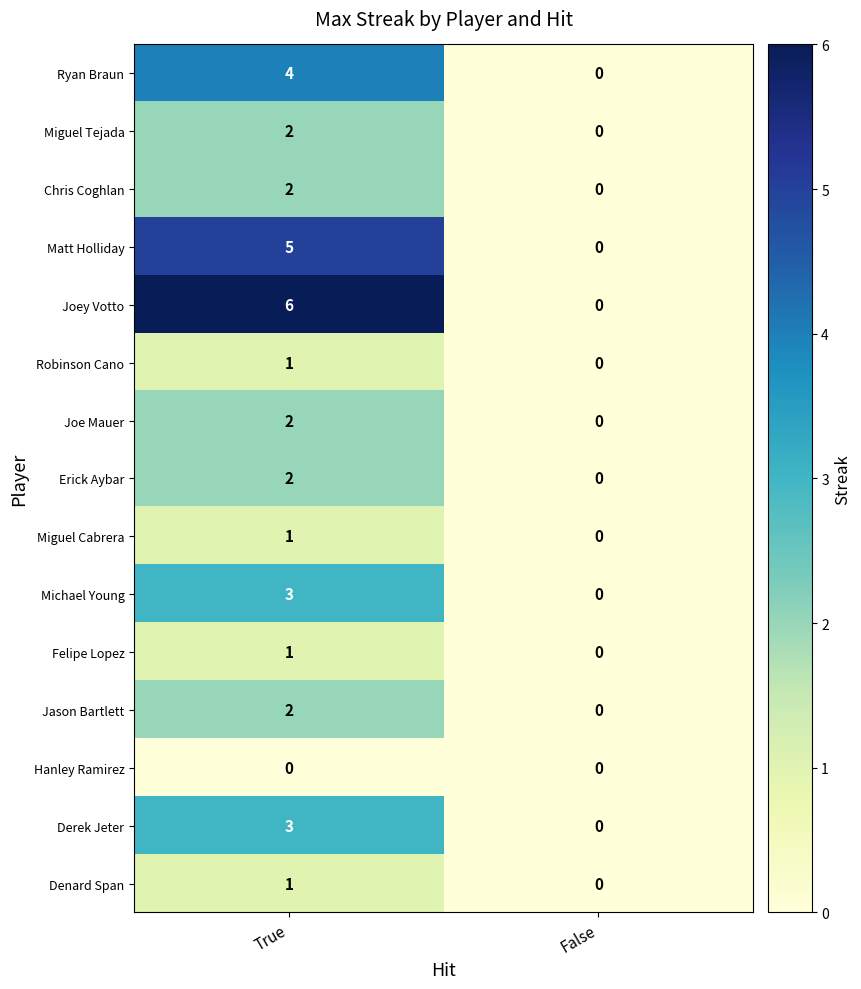

True or false: Hanley Ramirez has a value of 0 at False.

True